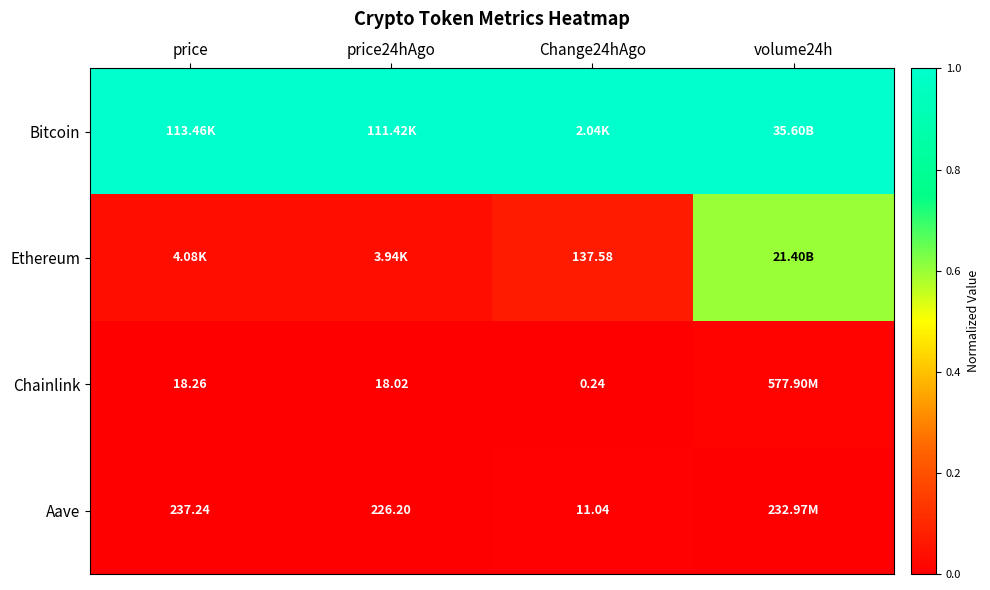

How many data points does each series have?

4